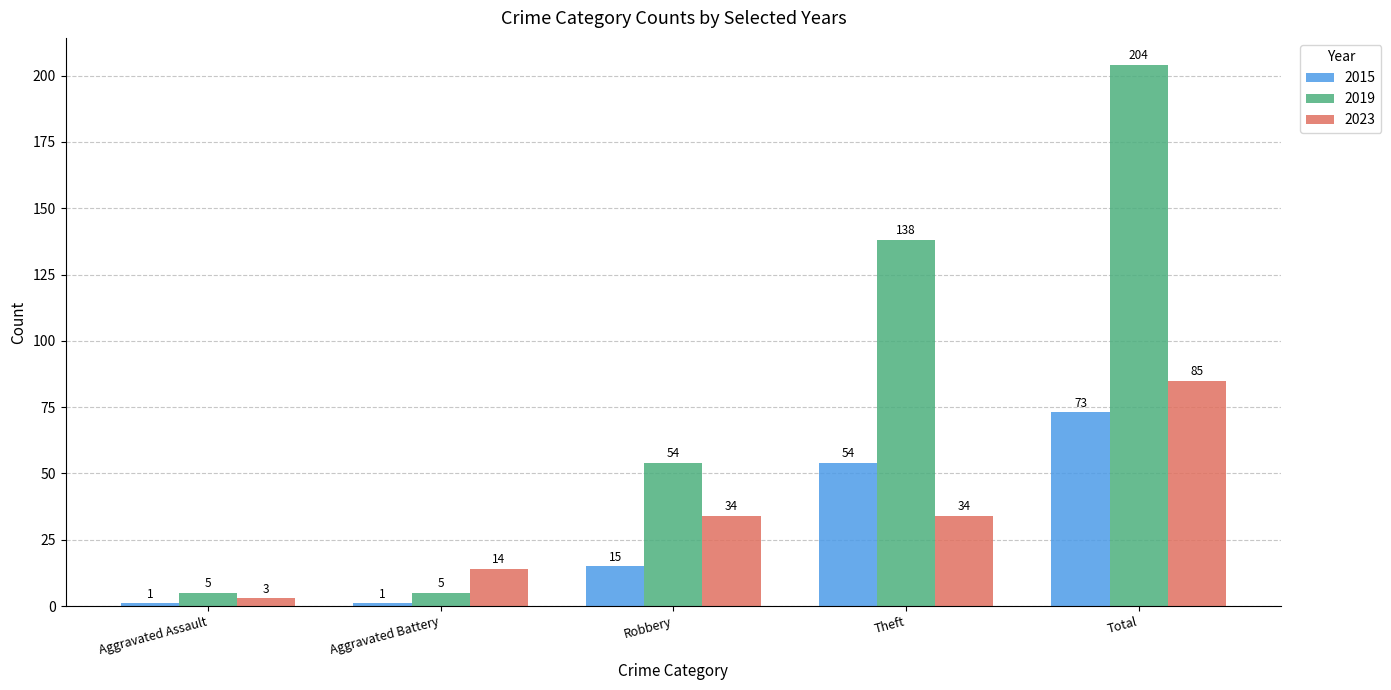

What is the average value of the 2023 series?

34